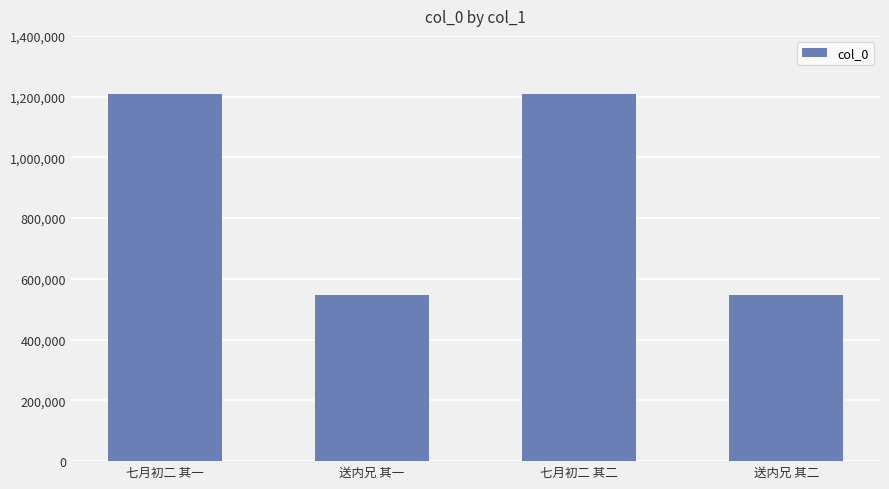

Is it true that the value at 七月初二 其二 is 269429?

False